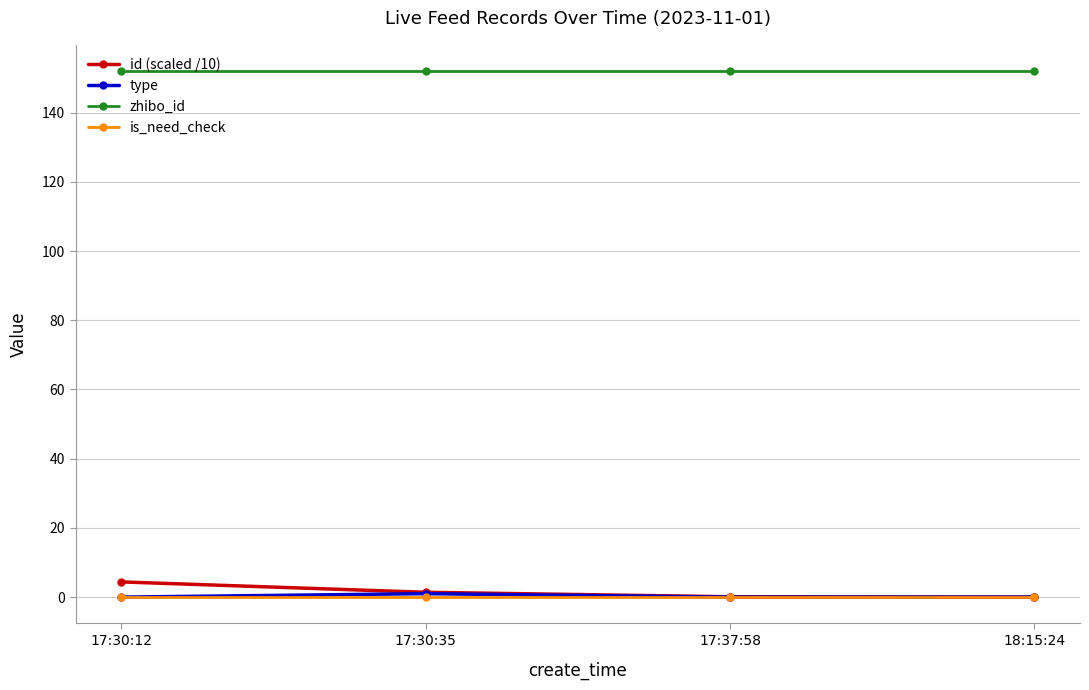

What value does the type series have at 17:30:35?

1.0